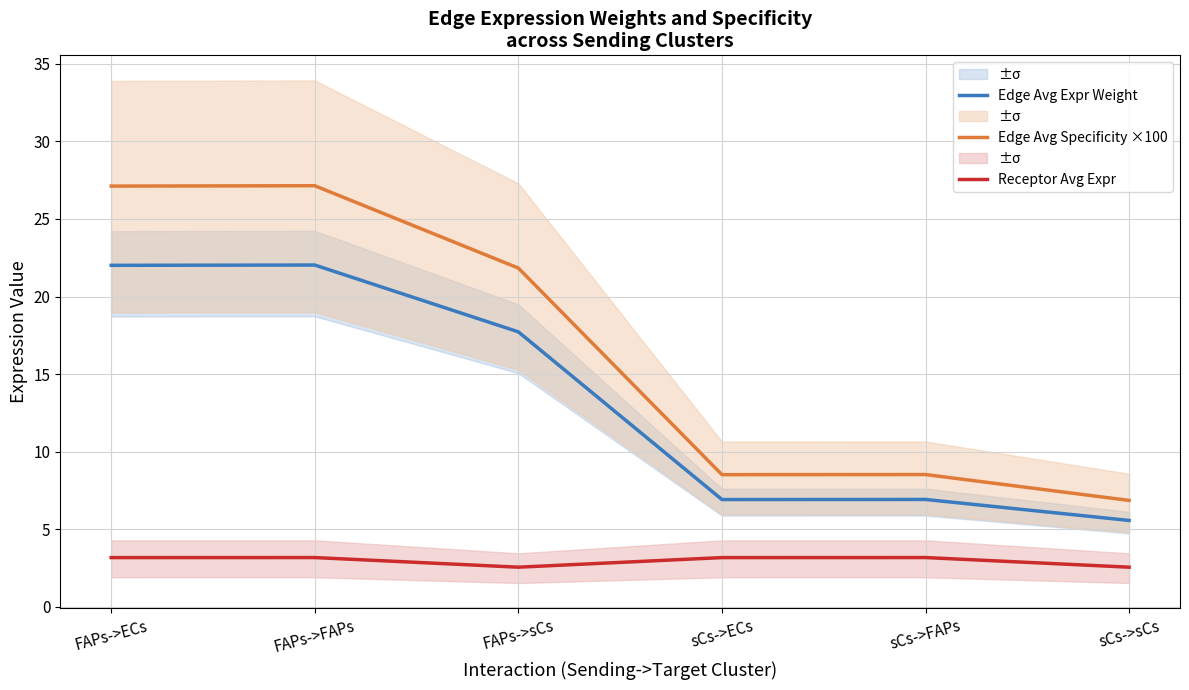

How many lines are shown in the chart?

3